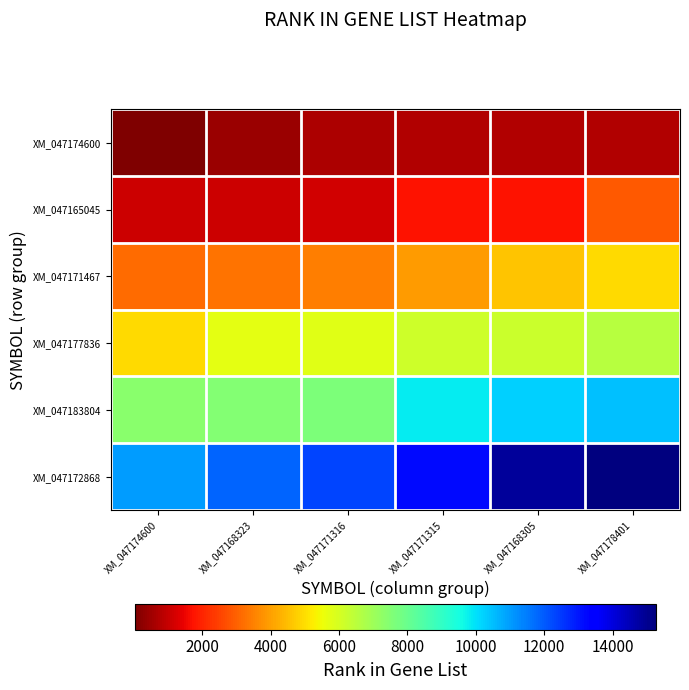

Reading left to right, transcribe all the data shown in this chart.

XM_047174600: XM_047174600=43	XM_047168323=413	XM_047171316=694	XM_047171315=698	XM_047168305=753	XM_047178401=754
XM_047165045: XM_047174600=1103	XM_047168323=1110	XM_047171316=1127	XM_047171315=1715	XM_047168305=1723	XM_047178401=2887
XM_047171467: XM_047174600=3152	XM_047168323=3266	XM_047171316=3460	XM_047171315=3923	XM_047168305=4564	XM_047178401=4949
XM_047177836: XM_047174600=4972	XM_047168323=5707	XM_047171316=5777	XM_047171315=6136	XM_047168305=6207	XM_047178401=6574
XM_047183804: XM_047174600=7380	XM_047168323=7500	XM_047171316=7641	XM_047171315=9820	XM_047168305=10222	XM_047178401=10455
XM_047172868: XM_047174600=11003	XM_047168323=11847	XM_047171316=12322	XM_047171315=13234	XM_047168305=14863	XM_047178401=15260